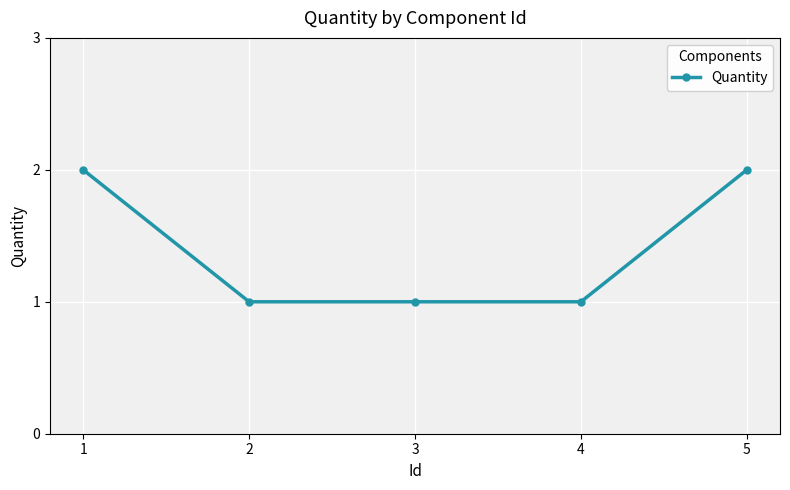

Does the chart have visible grid lines?

Yes